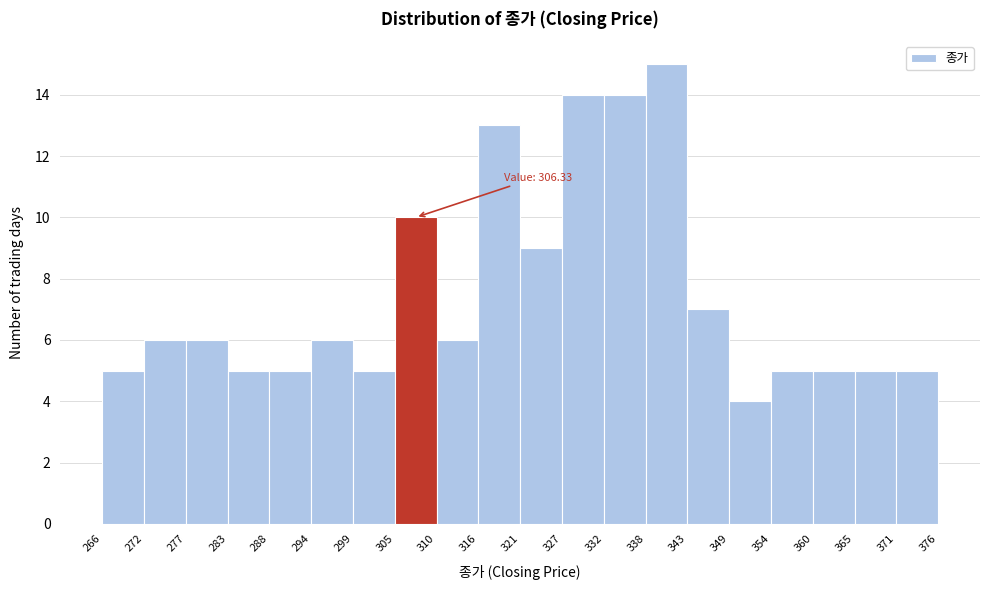

Over which range of the x-axis is the bar tallest?

338 to 343